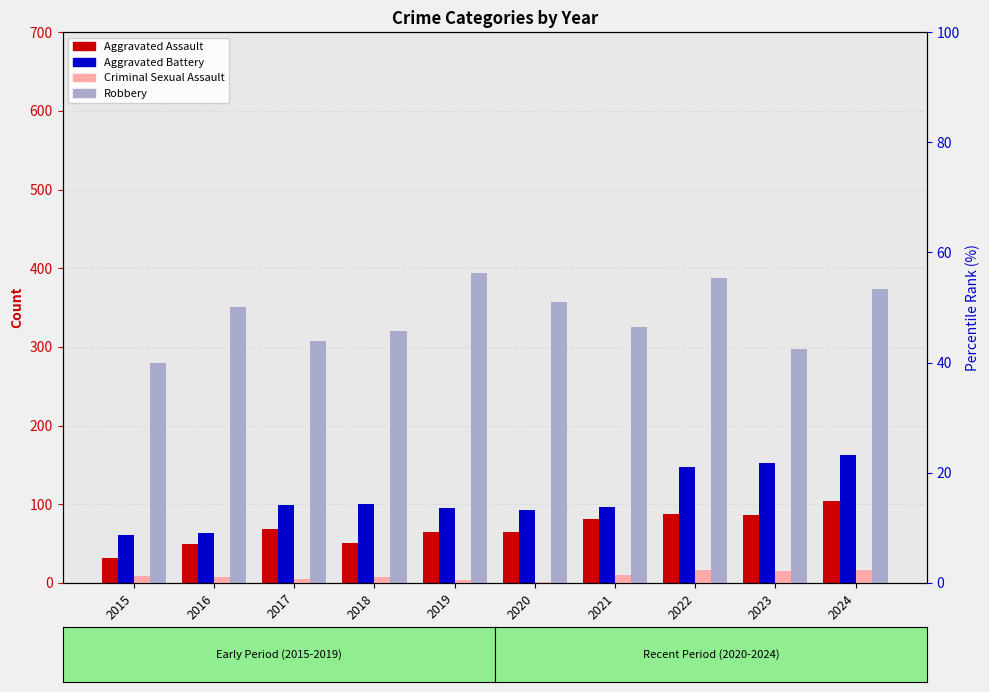

Does the chart contain stacked bars?

No